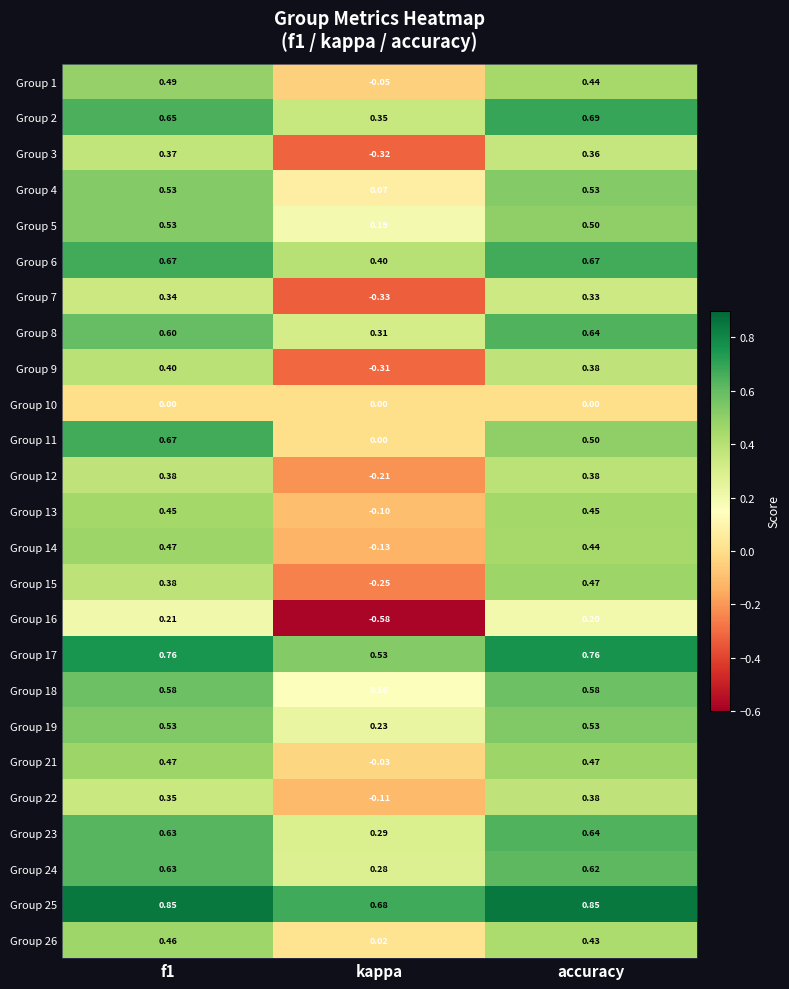

At which category is the sum across all series the highest?

f1